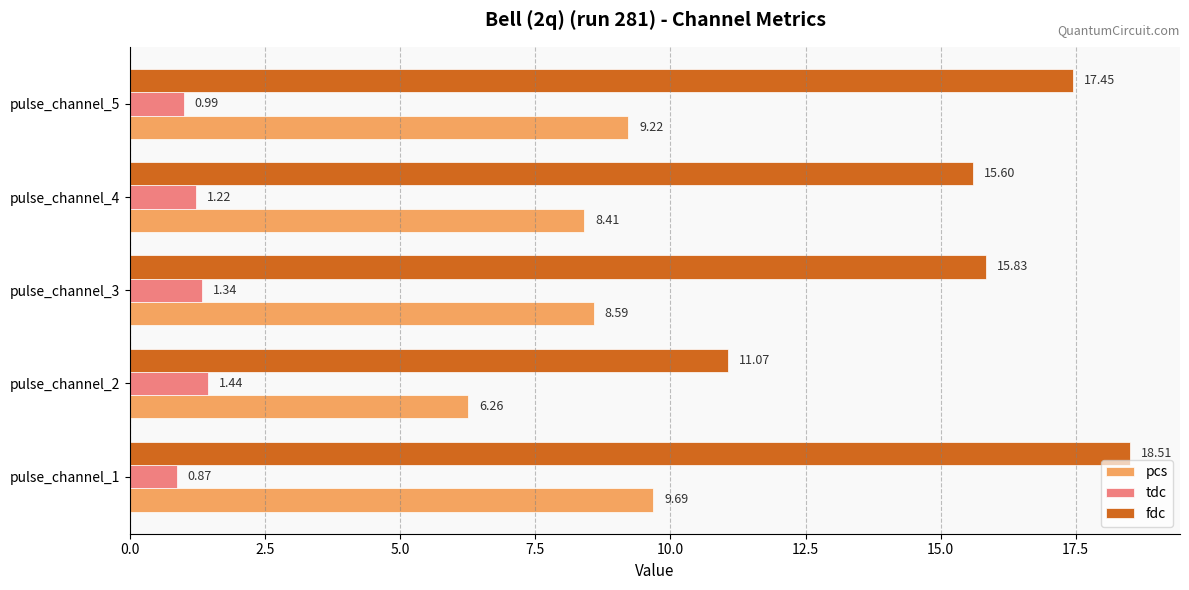

What is the spread (max minus min) of values at pulse_channel_2?

9.6